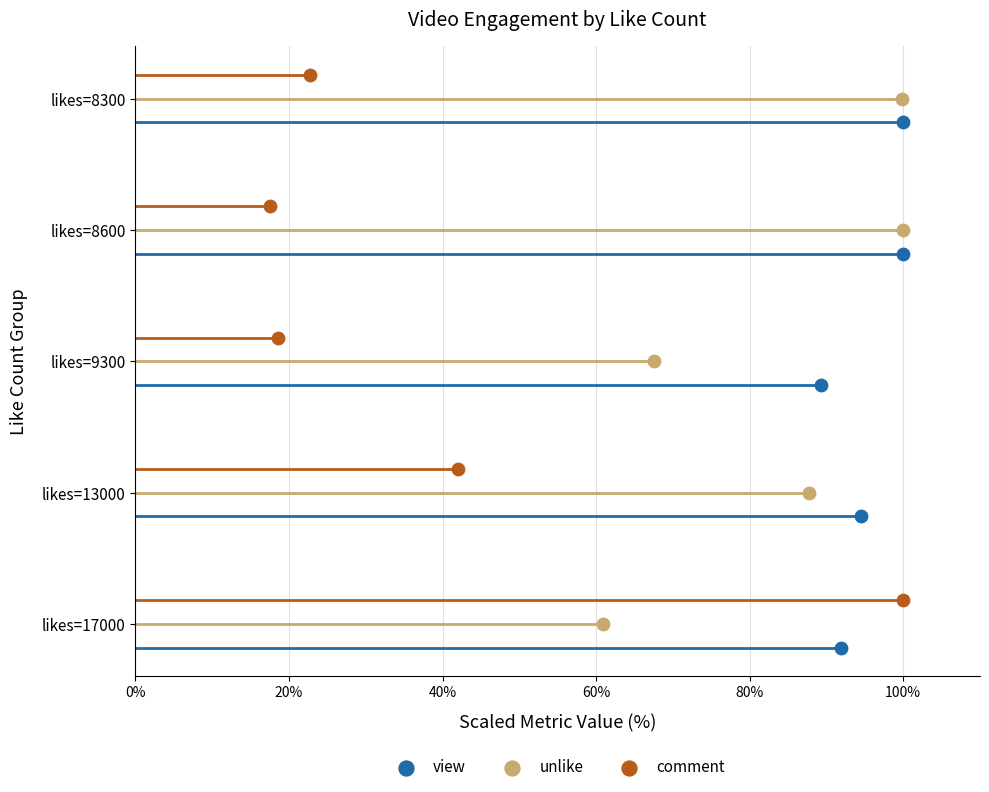

Which series contains the lowest Y value?

view